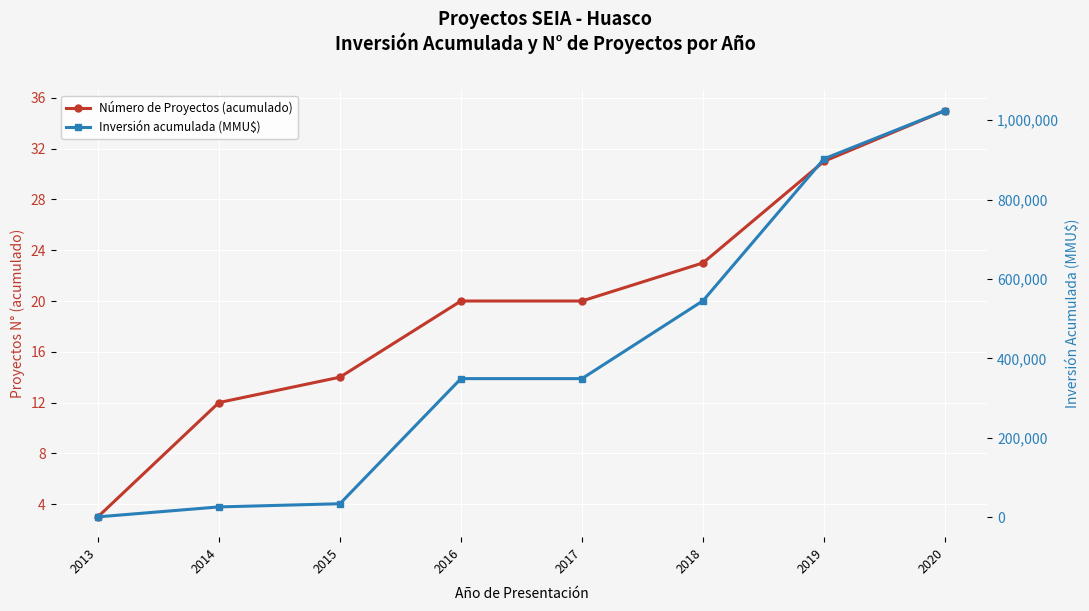

True or false: Número de Proyectos (acumulado) has a value of 26 at 2016.

False